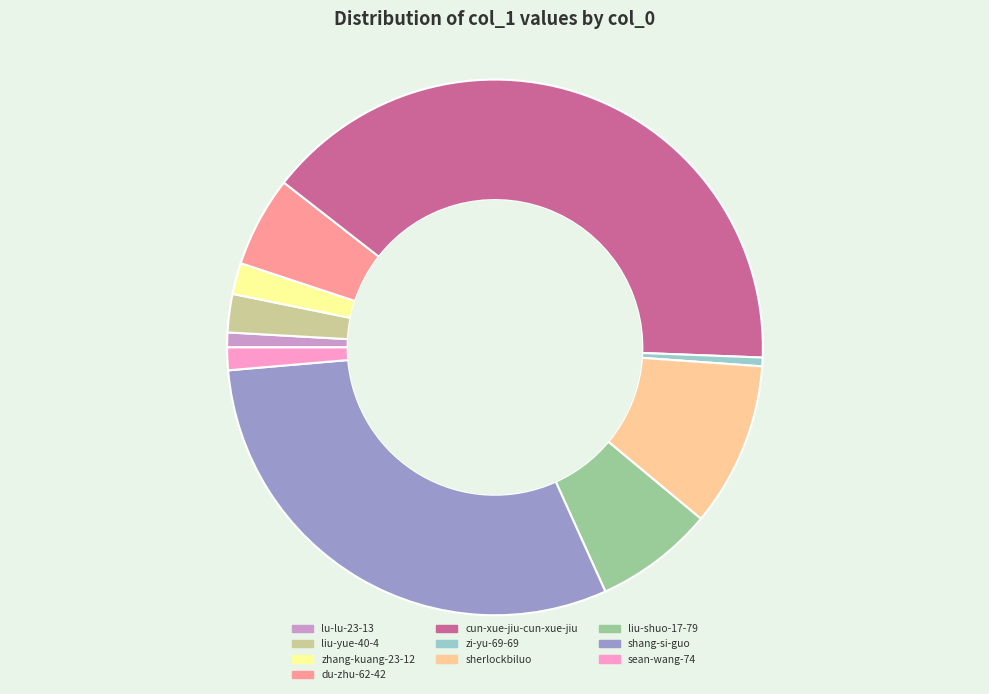

What is the largest slice in the pie chart?

cun-xue-jiu-cun-xue-jiu